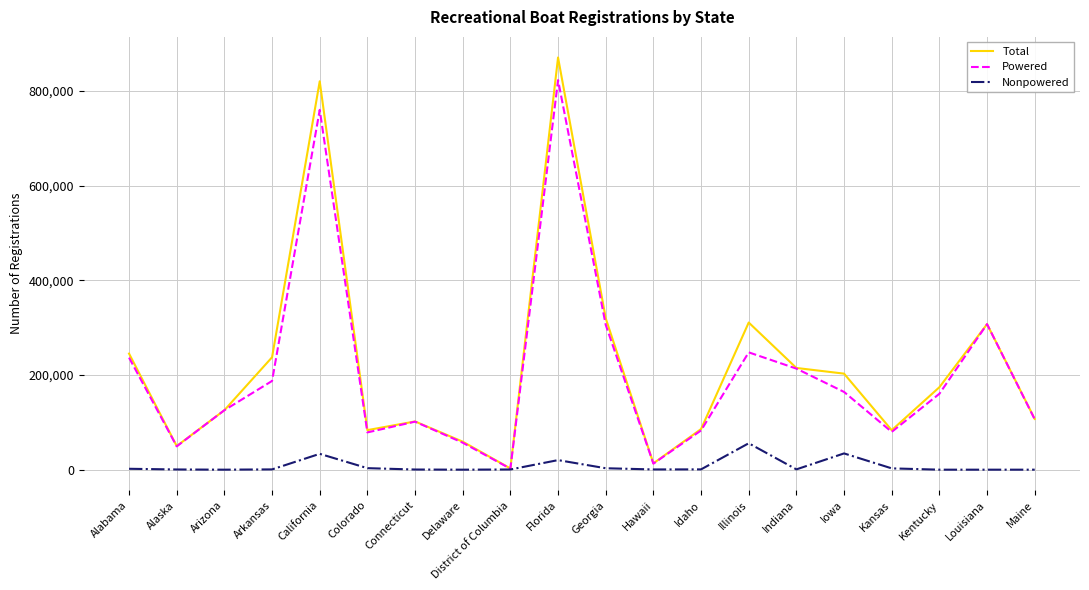

What is the sum of the Nonpowered values at Florida and Illinois?

76015